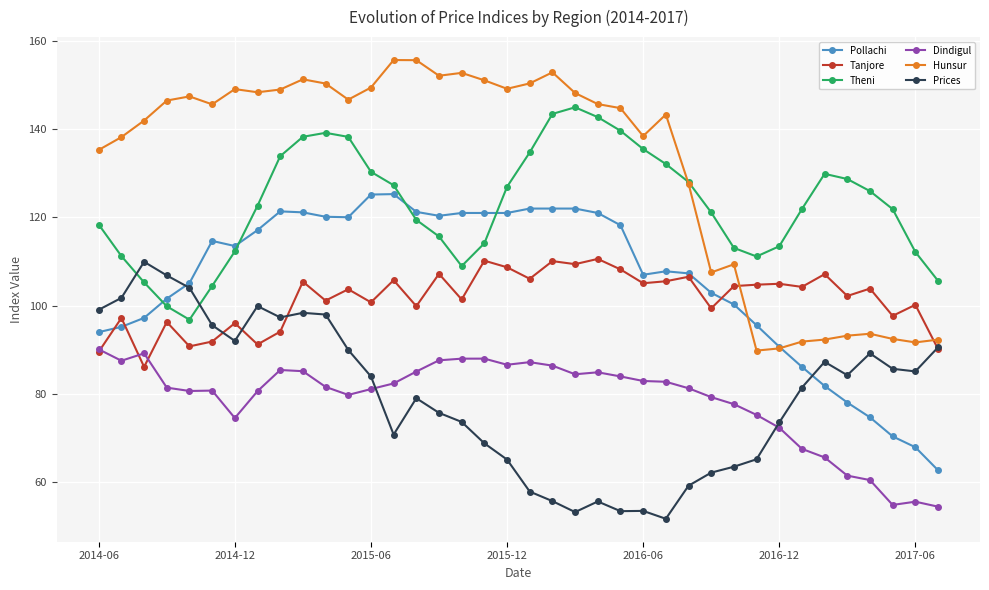

Which series has the largest range (max minus min)?

Hunsur